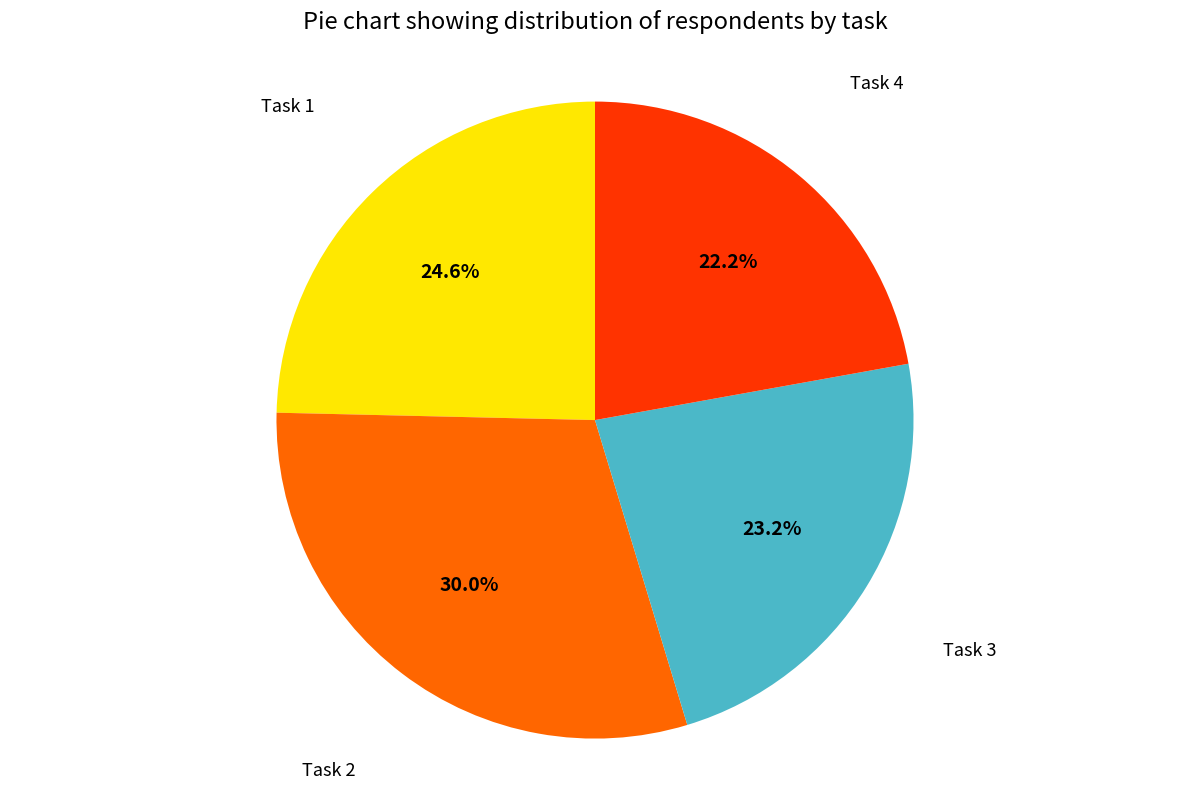

Does any single category account for the majority?

No